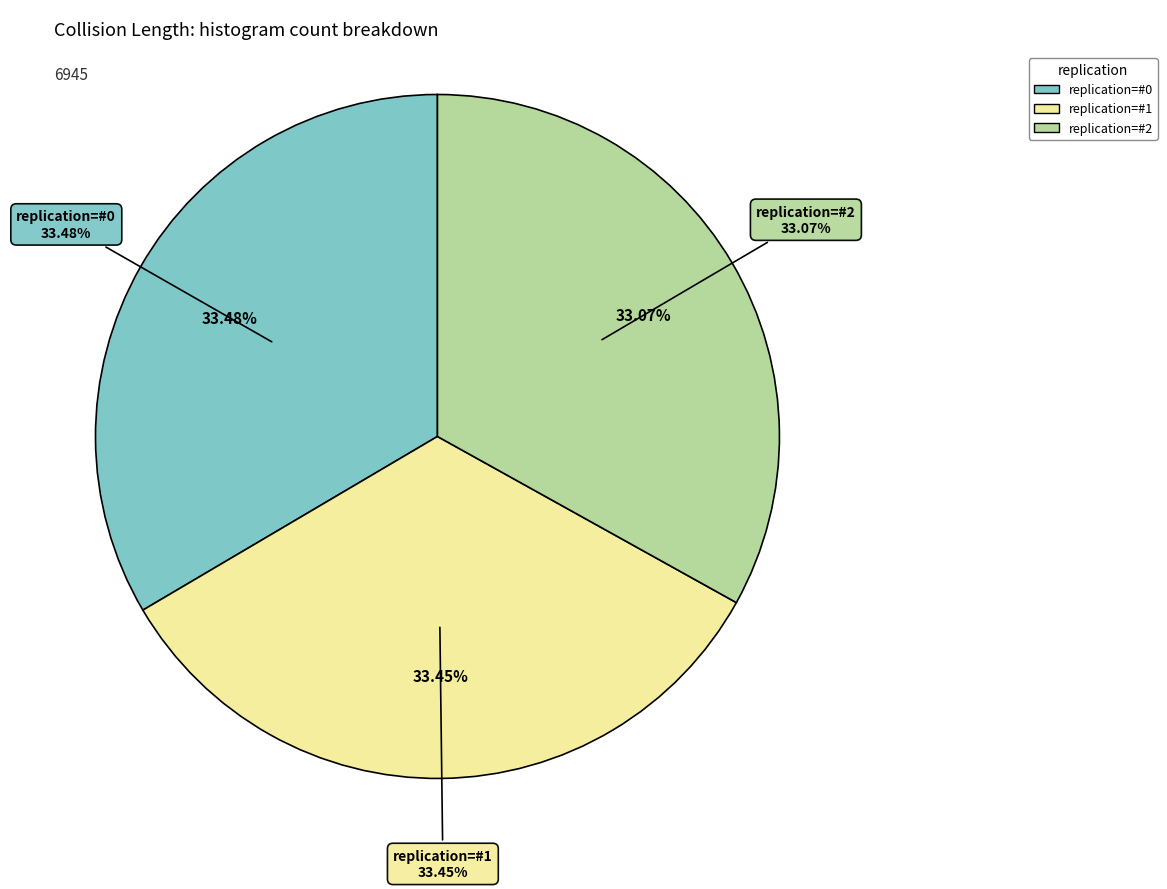

What is the largest slice in the pie chart?

replication=#0